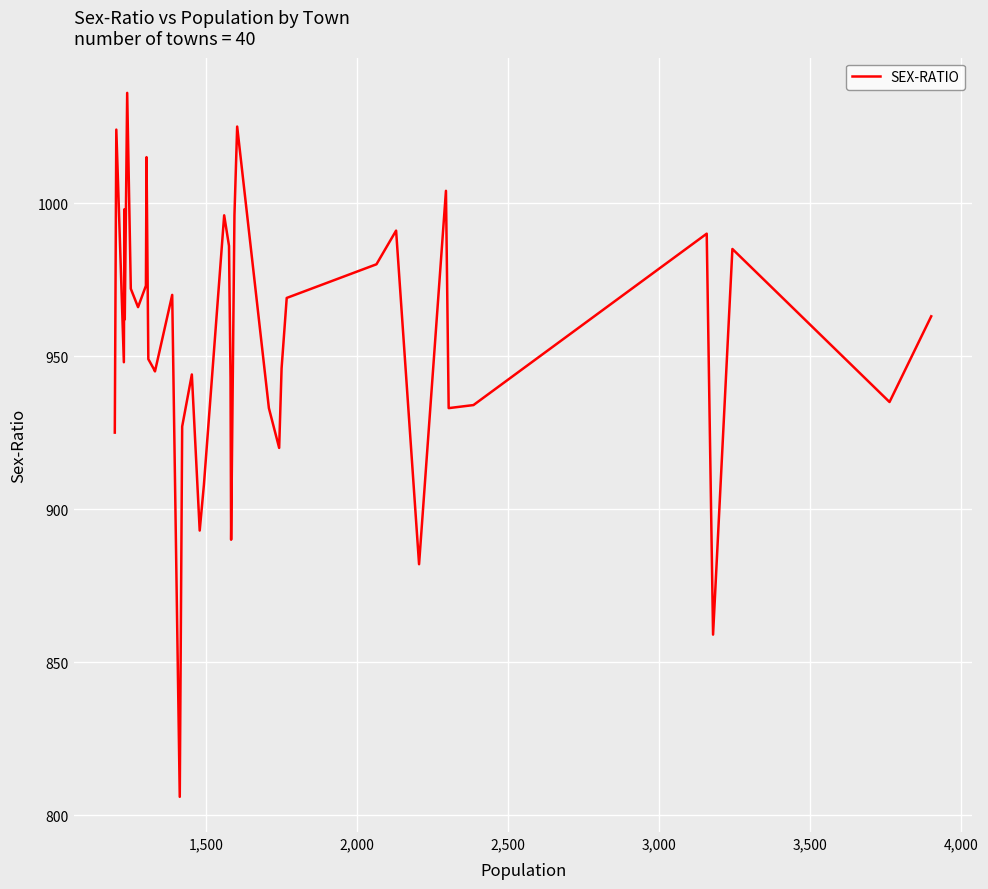

How many lines are shown in the chart?

1